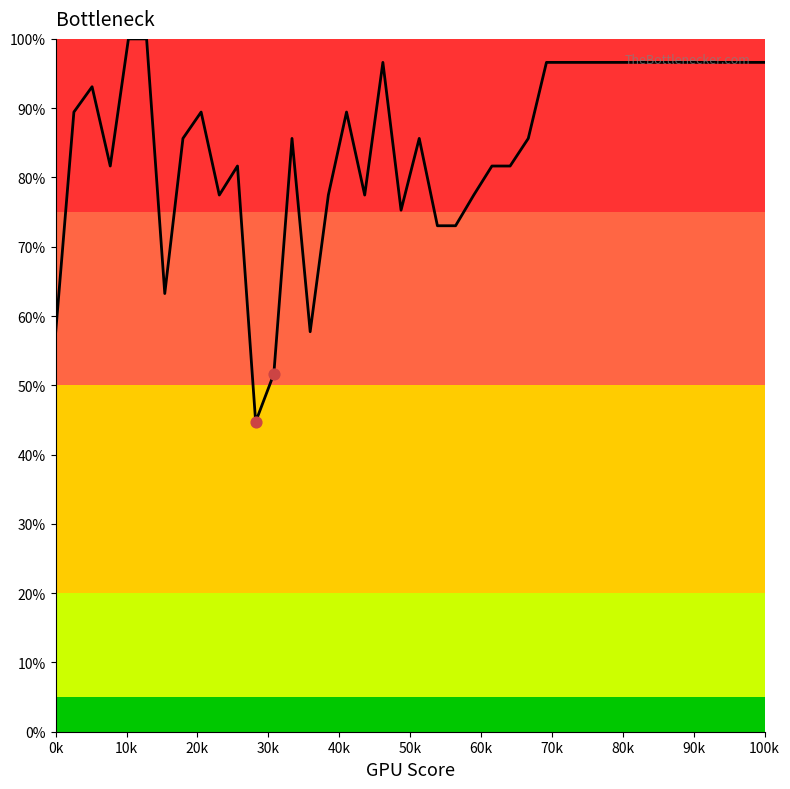

What is the greatest value displayed?

100.0